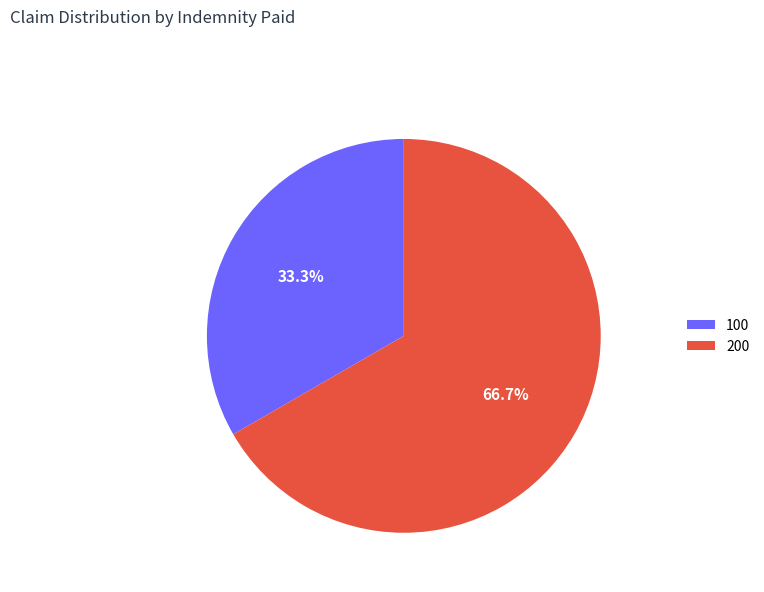

Does any single category account for the majority?

Yes